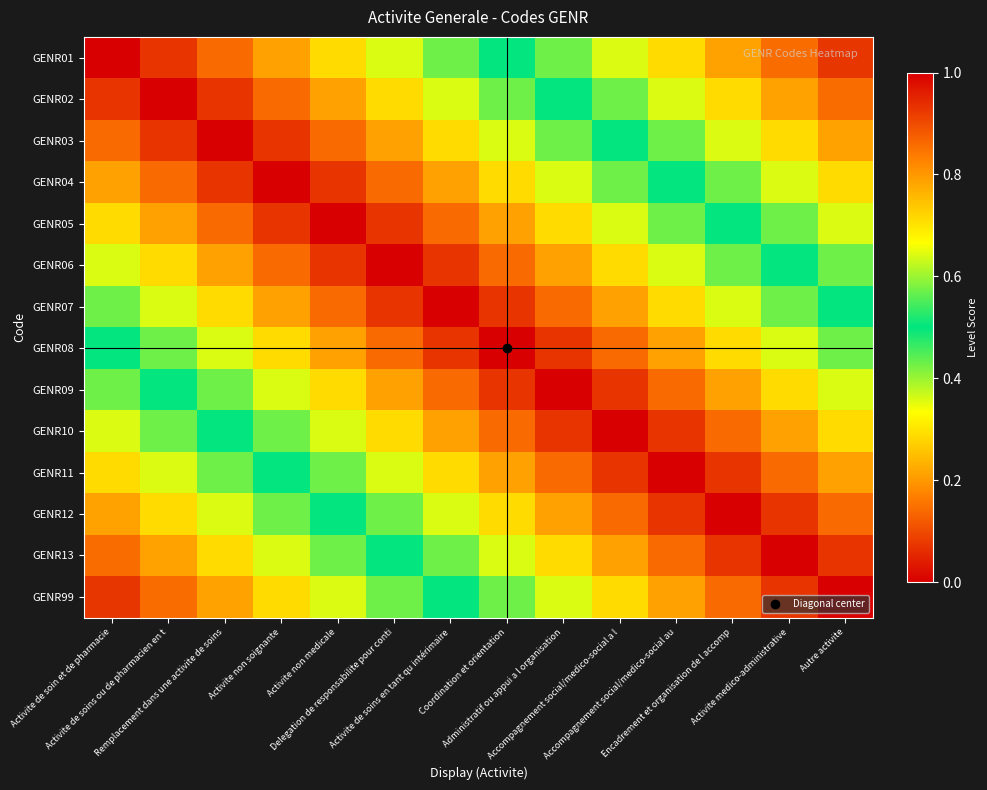

How many data points does each series have?

14